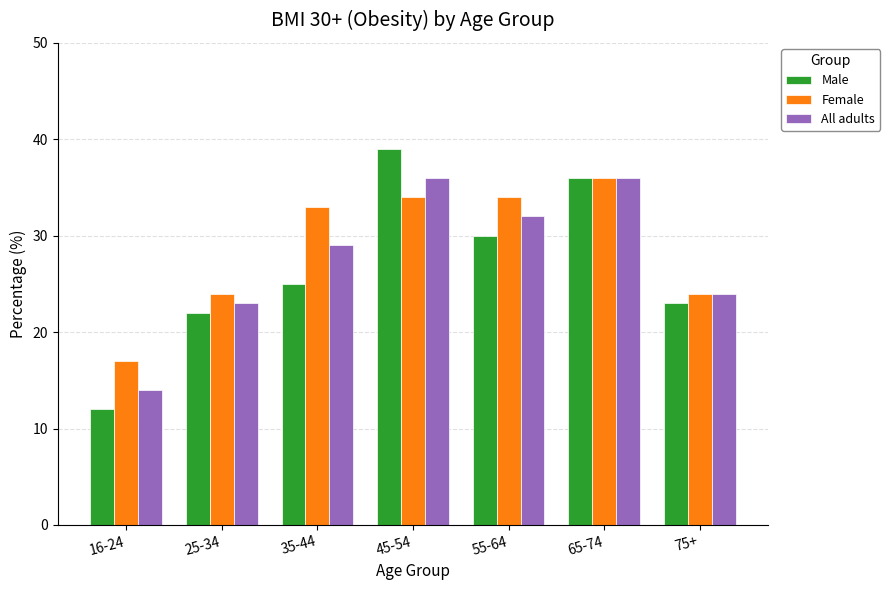

Does the chart contain stacked bars?

No